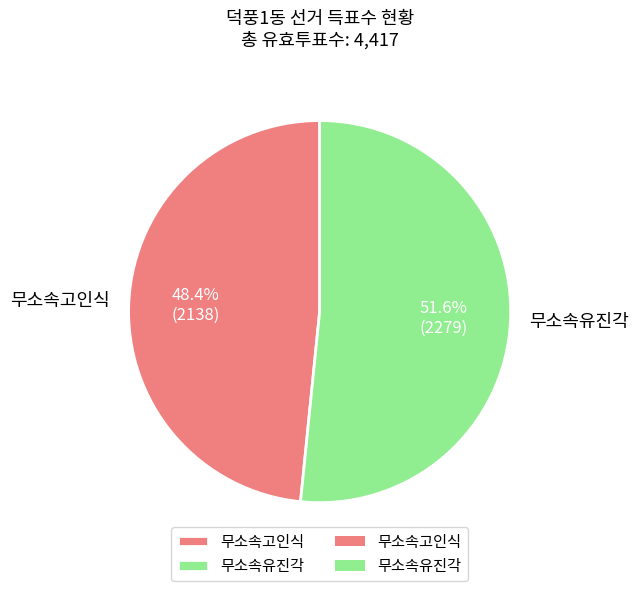

How many segments does this pie chart have?

2